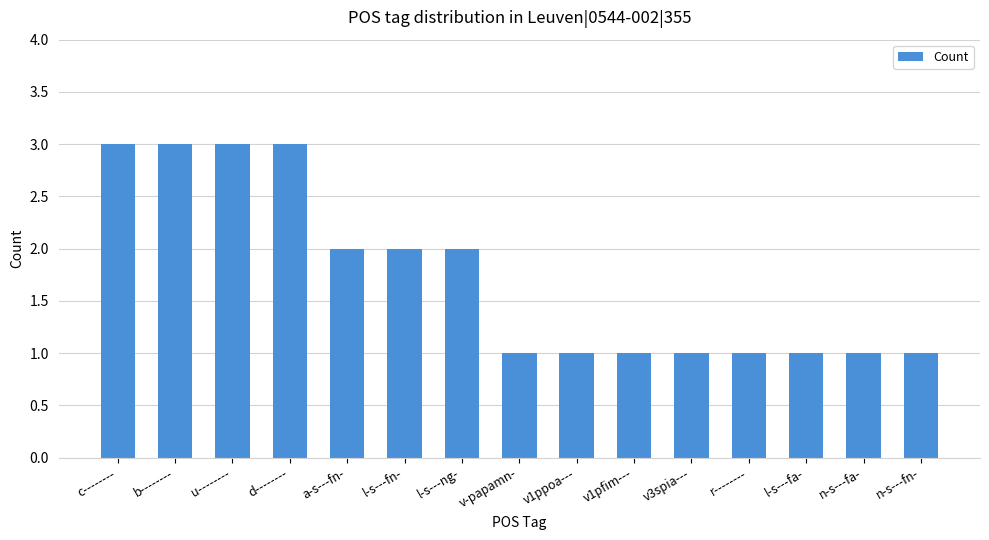

What is the sum of the values at v-papamn- and d--------?

4